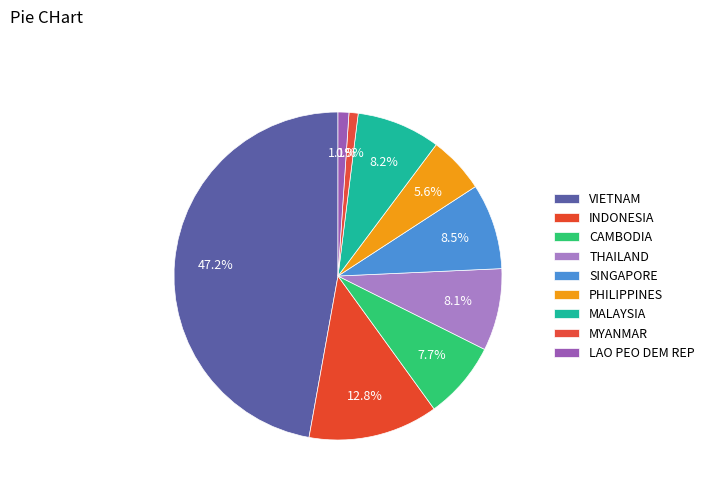

How many segments does this pie chart have?

9